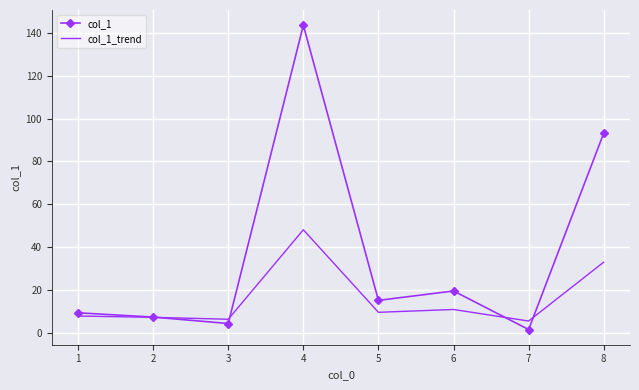

What are all the series names shown in the legend?

col_1, col_1_trend